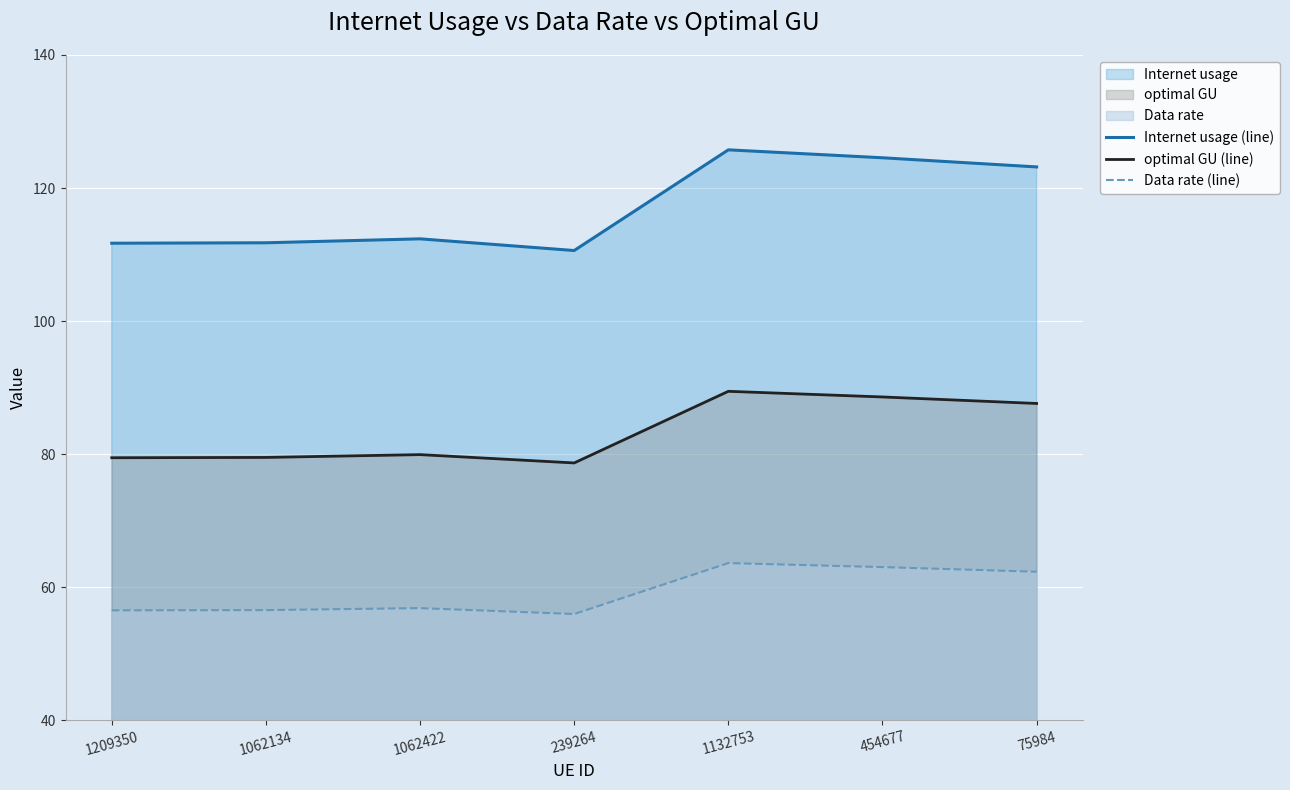

At which label does Internet usage (line) reach its minimum?

239264